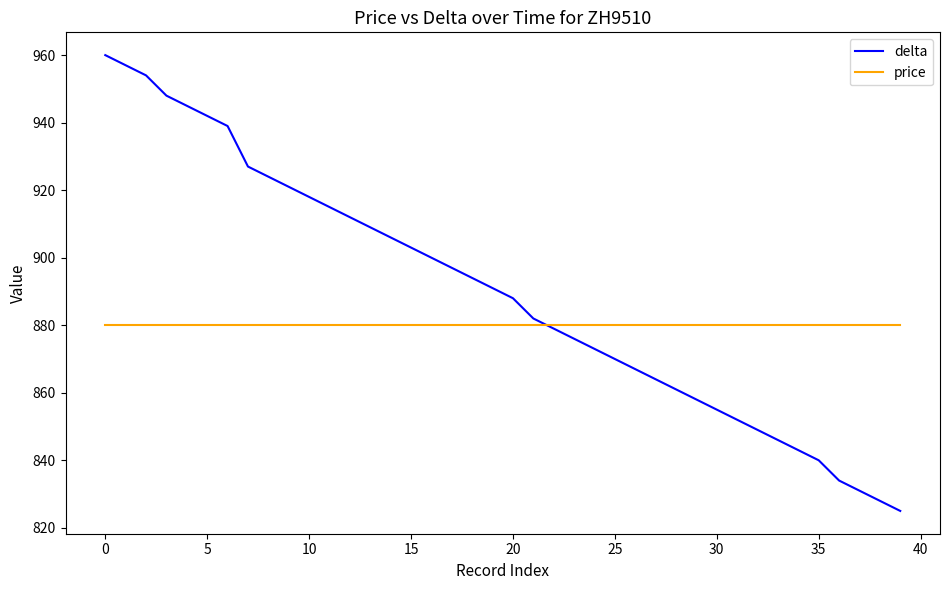

Which series has the widest spread of values?

delta